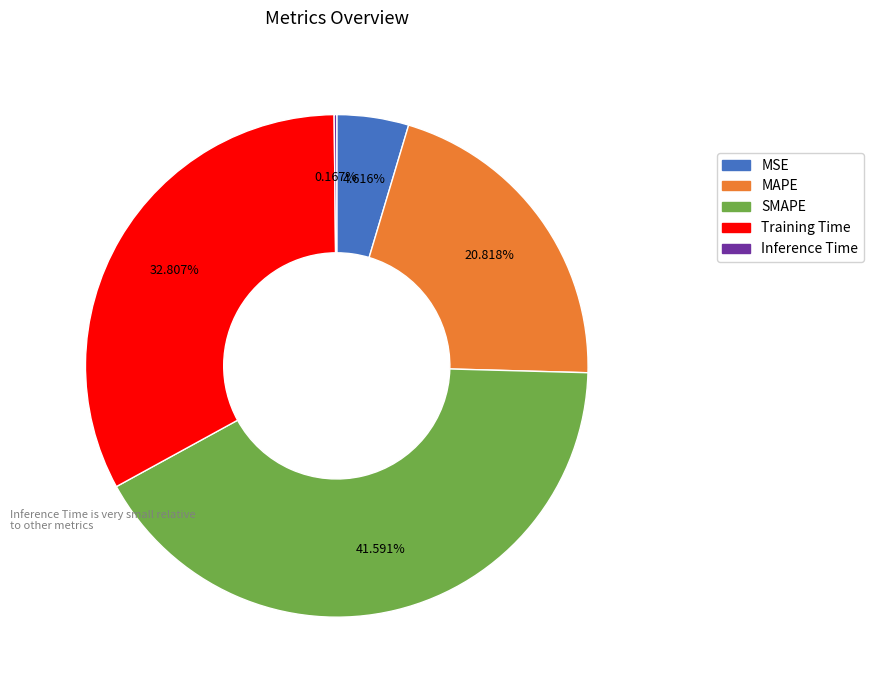

Is it true that MSE is 13% of the pie?

False